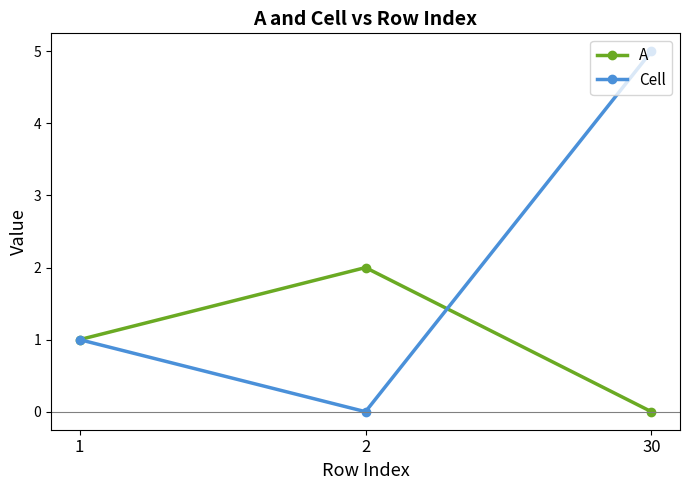

At which label does A reach its minimum?

30